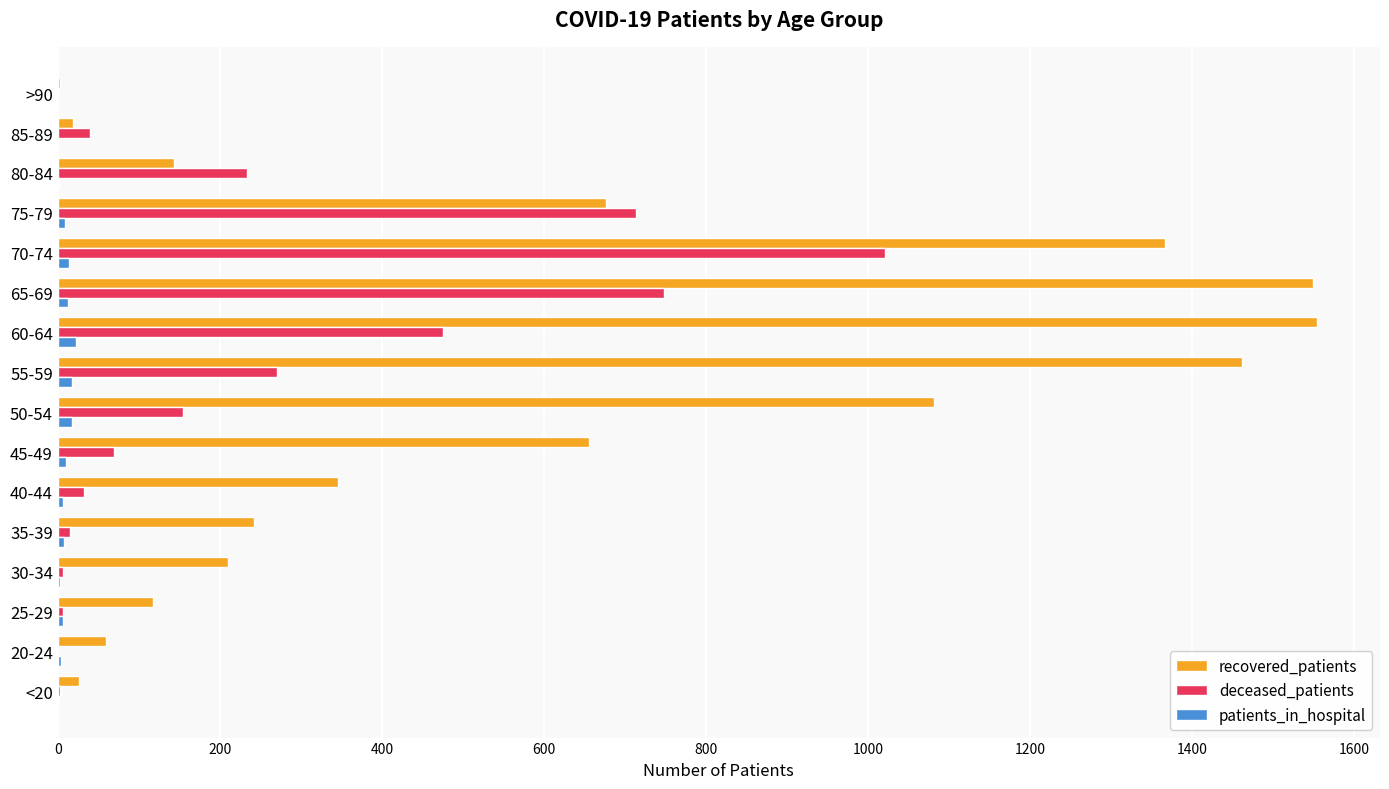

Is it true that patients_in_hospital equals 18 at 55-59?

True